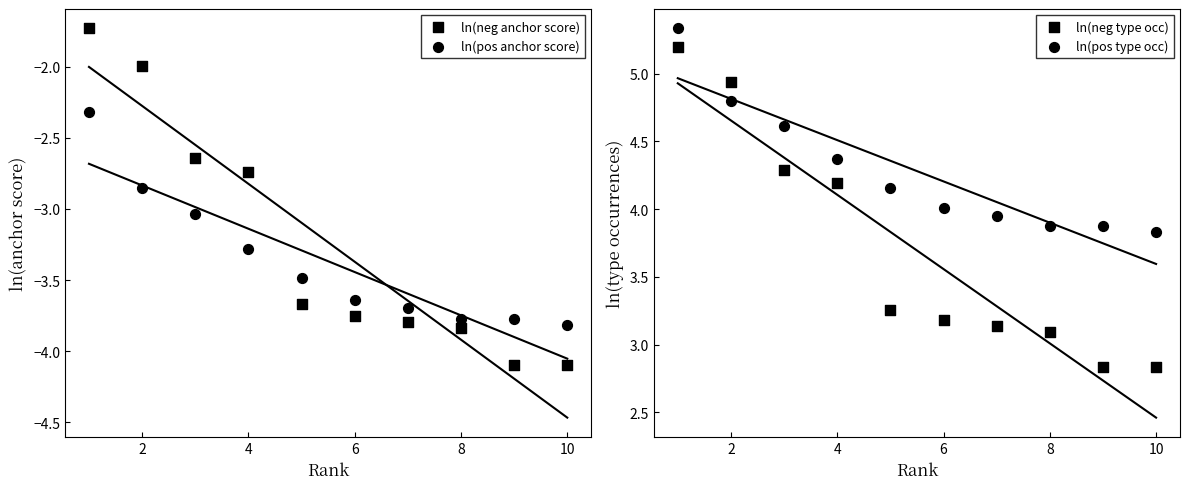

Which series contains the highest Y value?

ln(pos type occ)